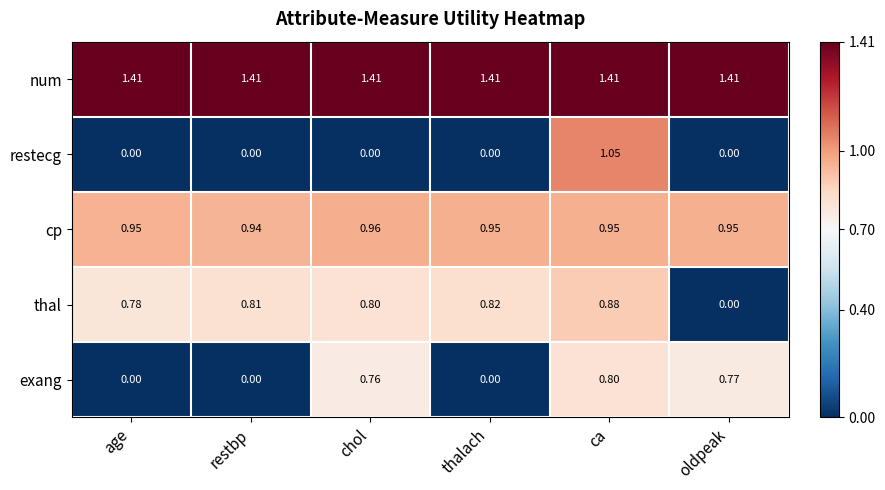

Rank the series by their average value, from lowest to highest.

restecg, exang, thal, cp, num